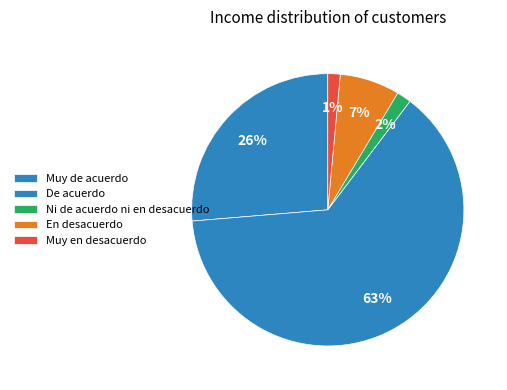

What portion of the pie excludes En desacuerdo?

92.9%